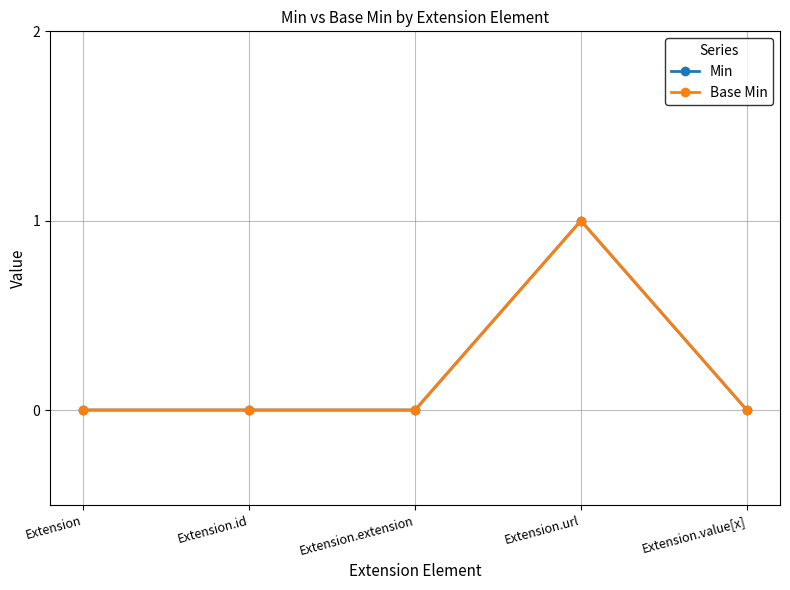

What is the value of the Base Min point at the 4th from the left?

1